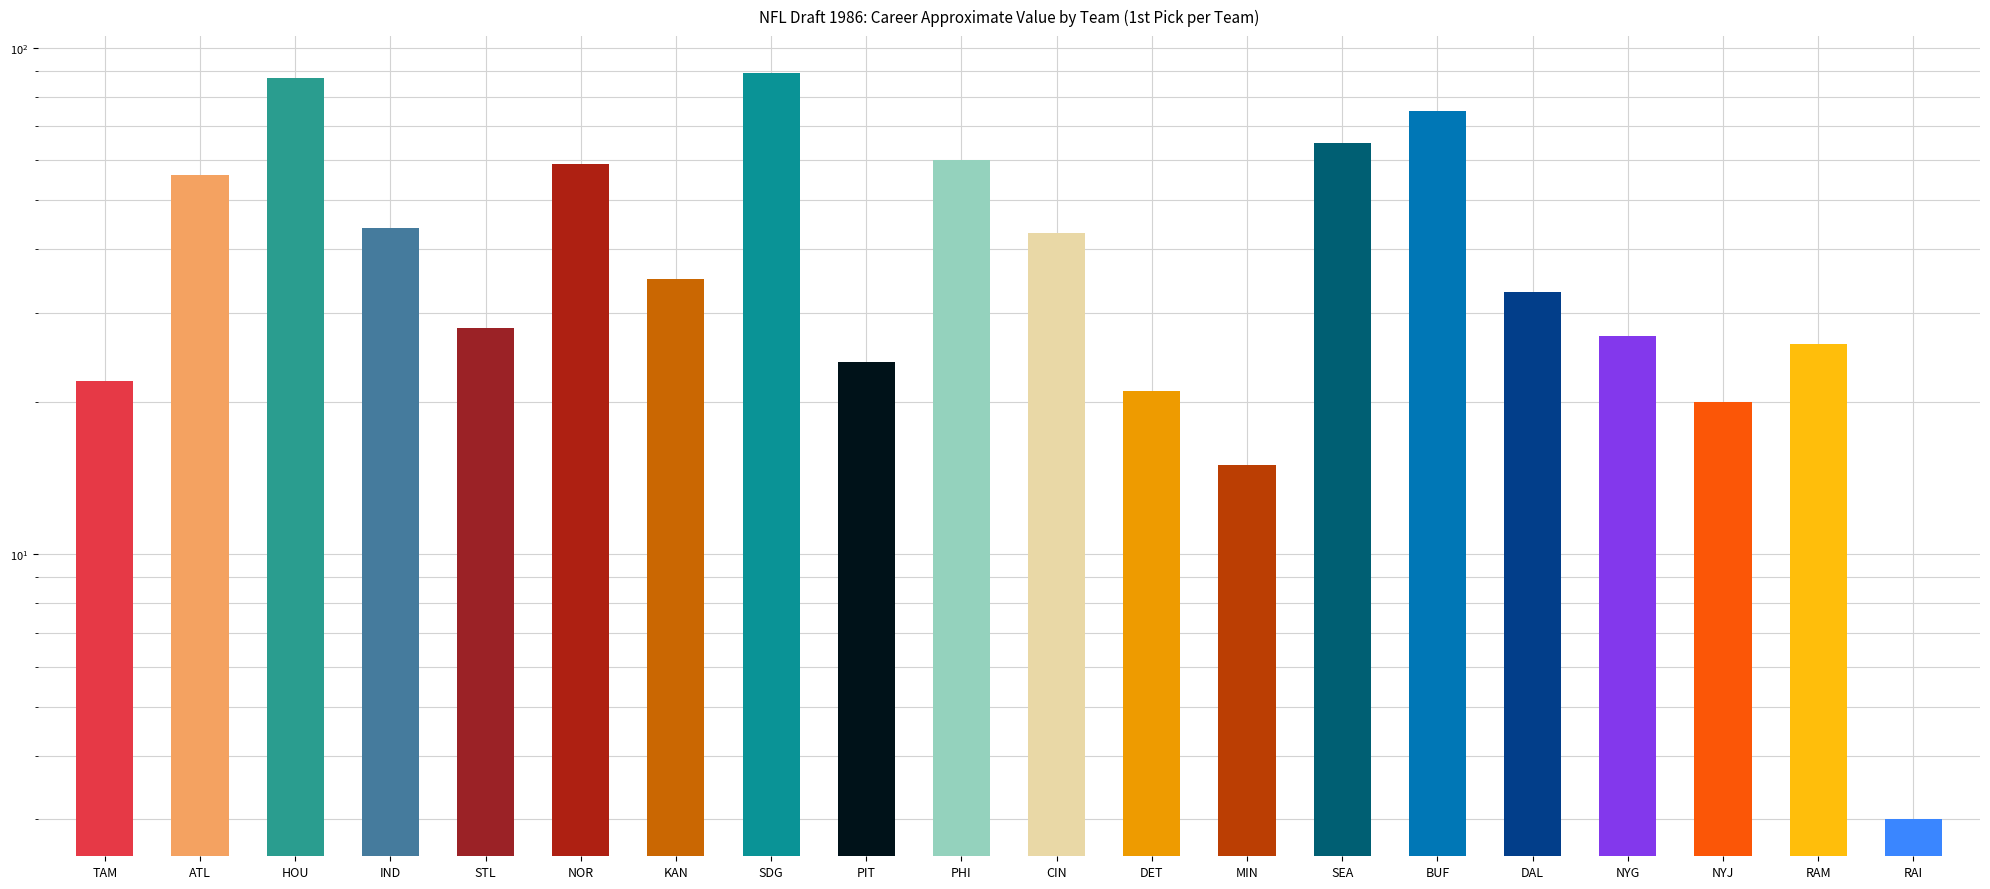

Read the value at KAN.

35